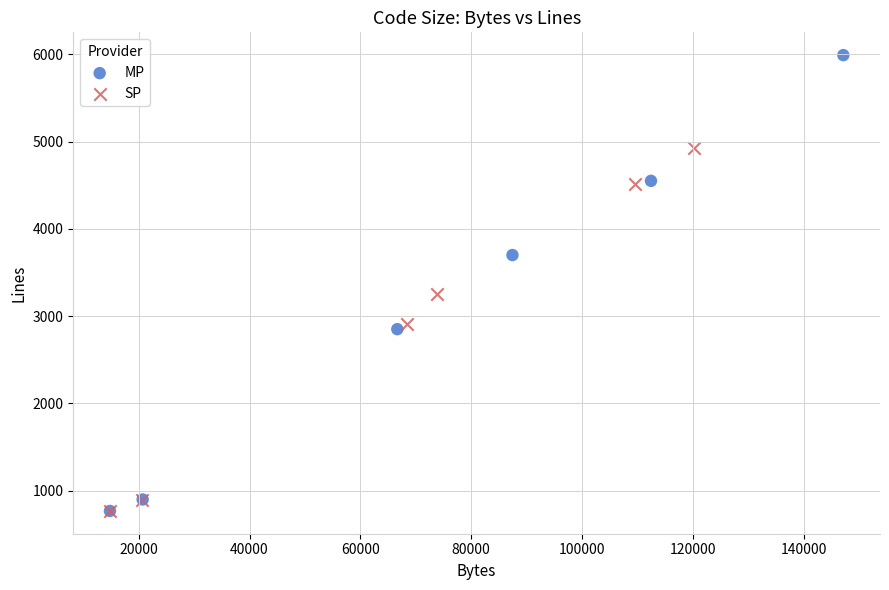

Which series contains the highest Y value?

MP